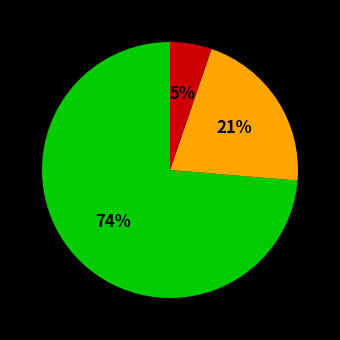

How many slices are in this pie chart?

3